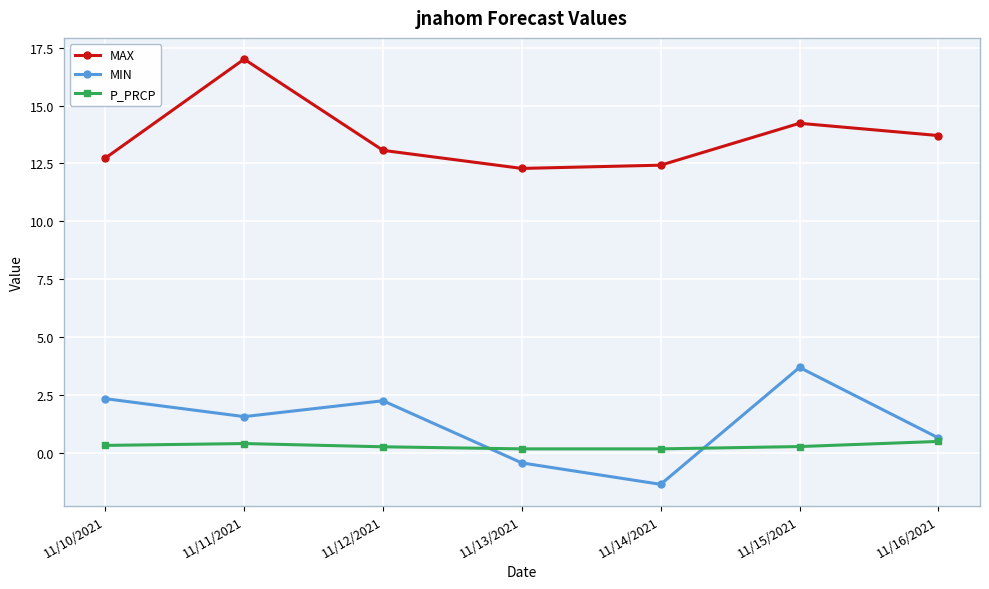

Rank the series by their maximum value, from highest to lowest.

MAX, MIN, P_PRCP